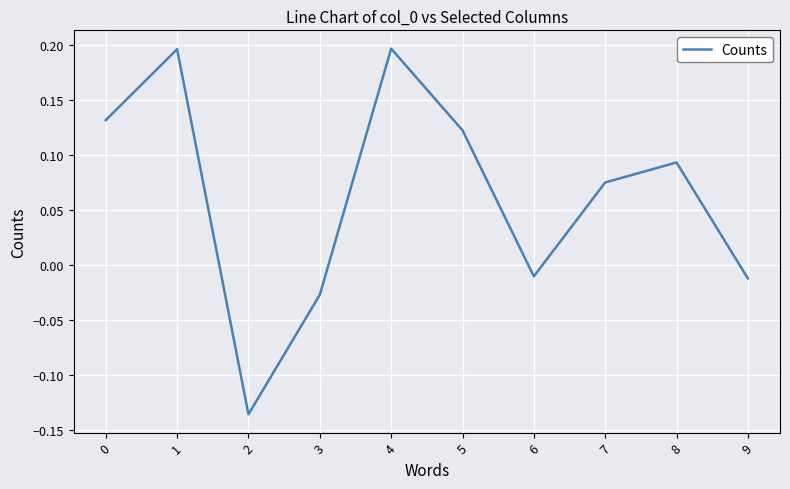

The chart shows a value of 0.0 at 4. True or false?

False